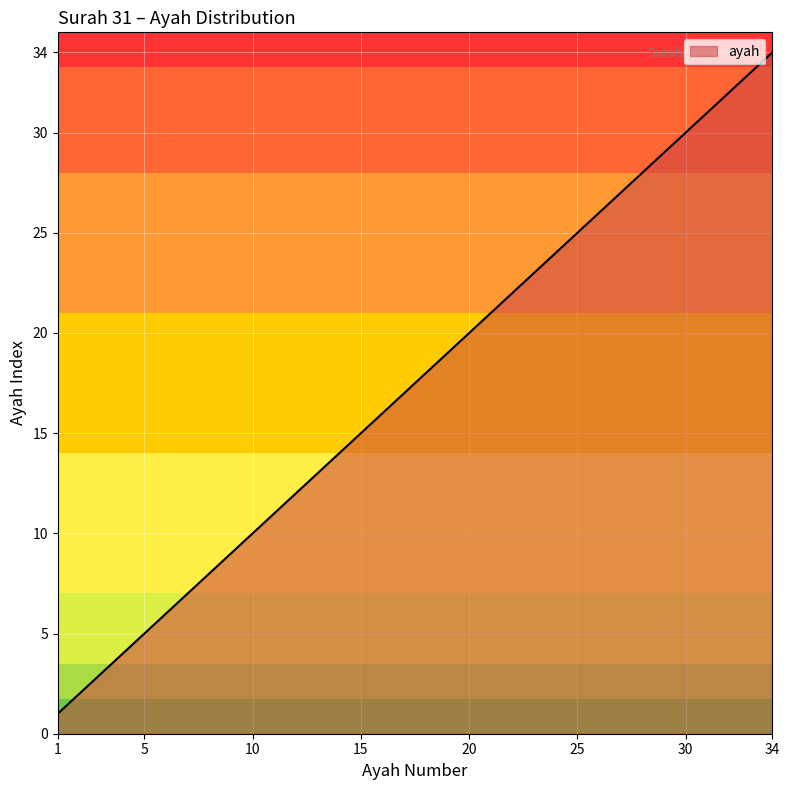

What is the difference between the maximum and minimum values?

33